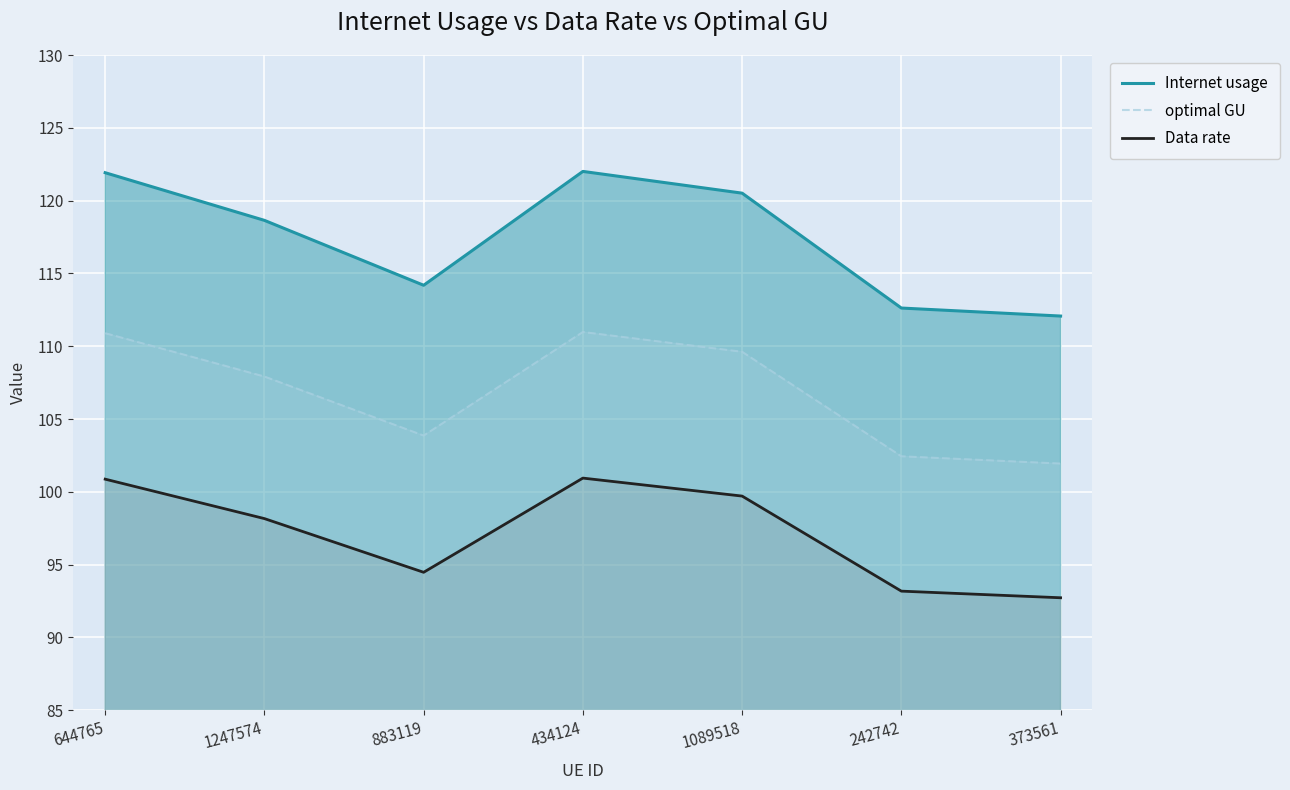

Is the value of optimal GU at 242742 greater than the value of Internet usage at 373561?

No